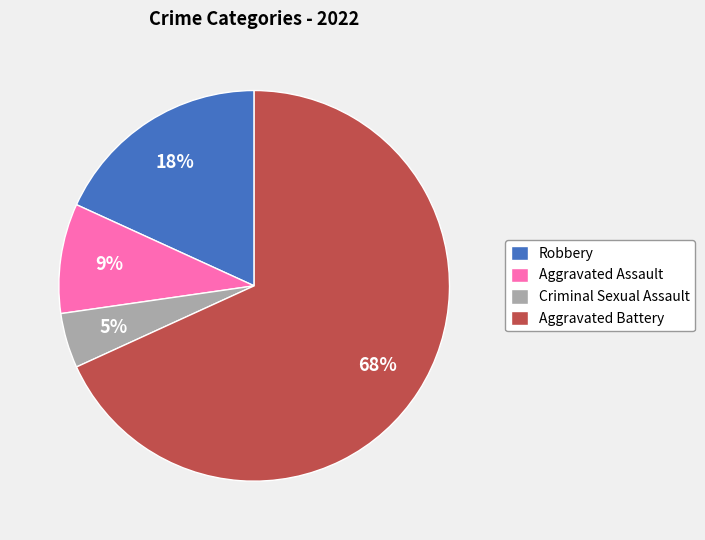

How many segments does this pie chart have?

4